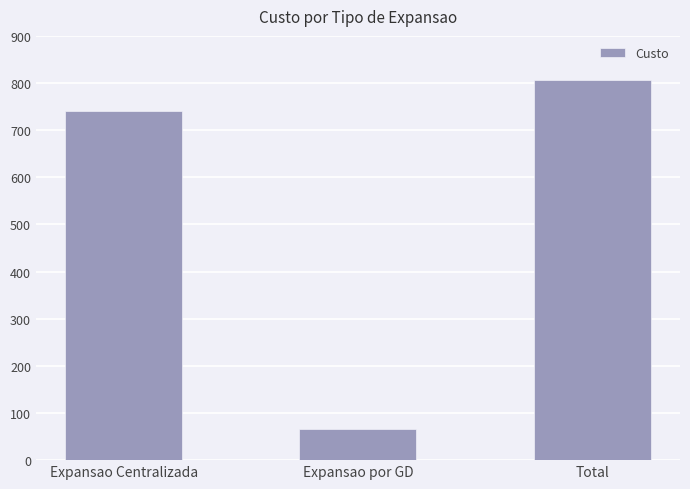

What is the label of the 3rd bar from the right?

Expansao Centralizada